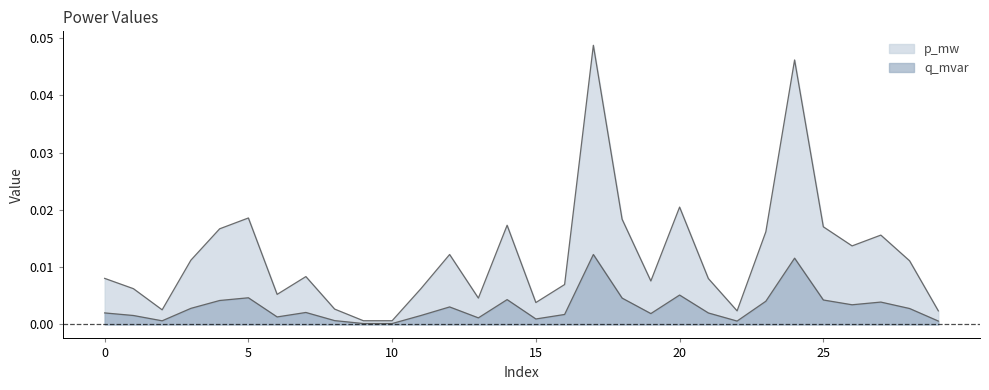

True or false: q_mvar and p_mw intersect in this chart.

False